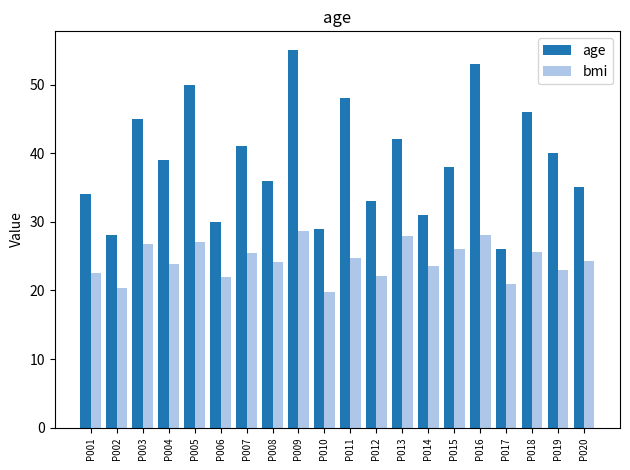

Count the number of categories in the chart.

20